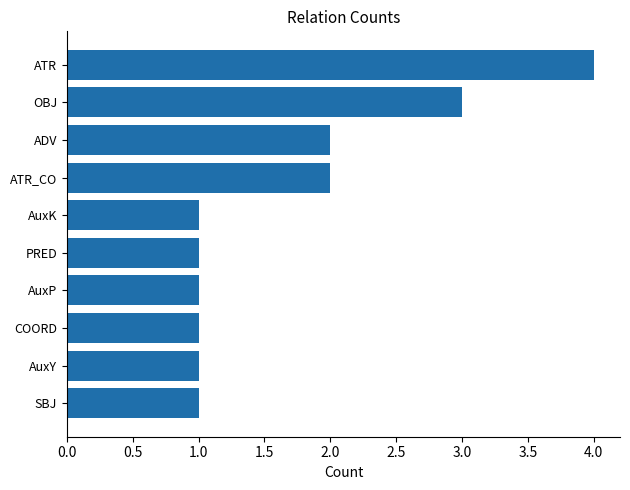

How many bars are there in total?

10